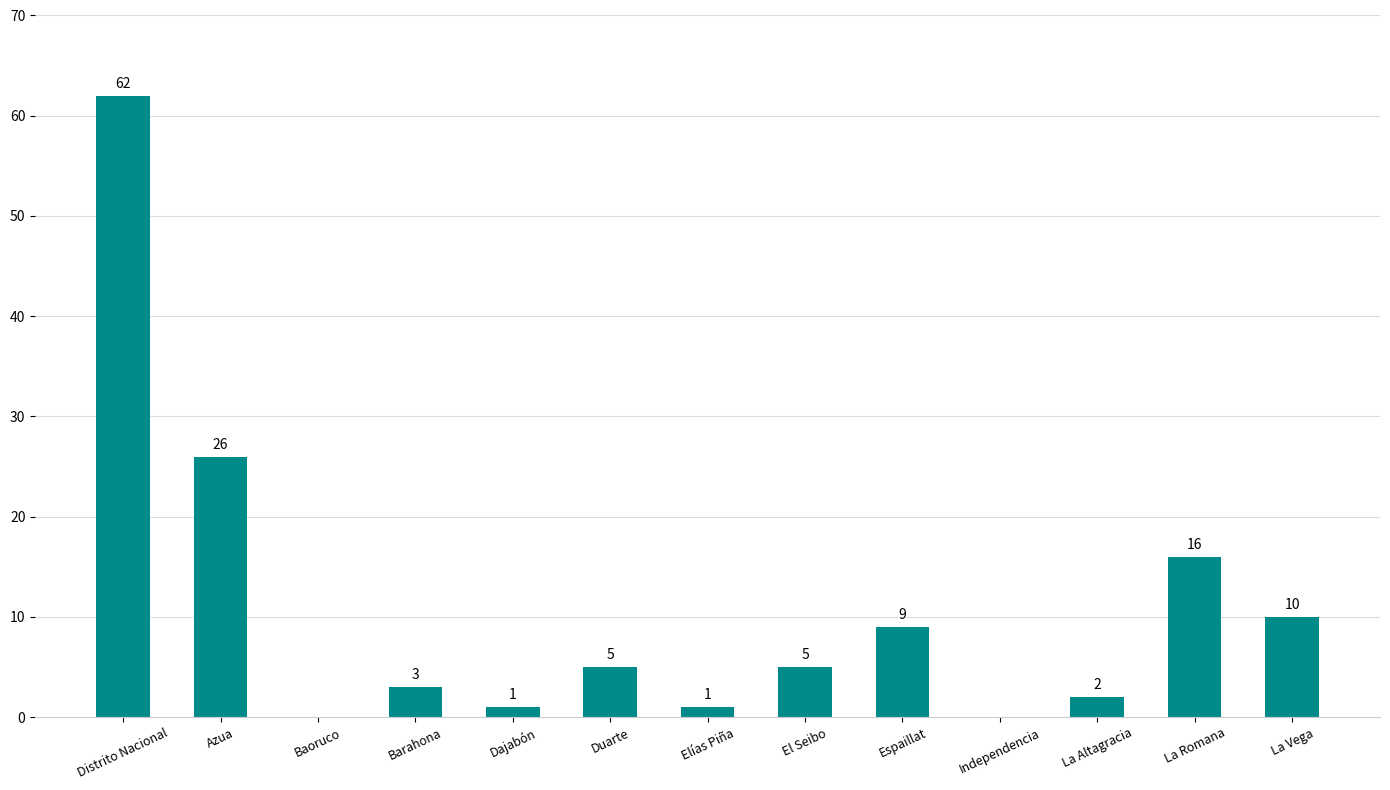

What is the sum of all values?

140